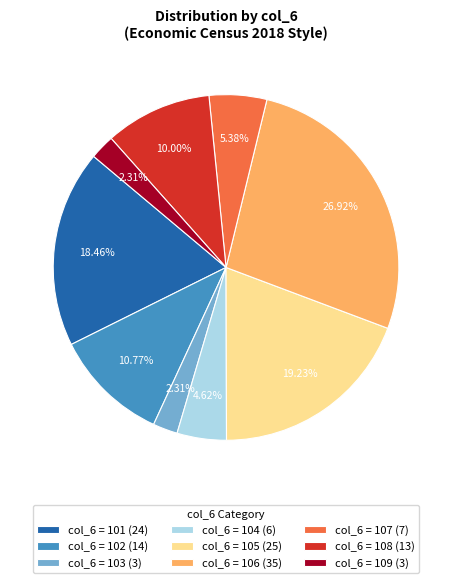

Count the number of slices in the pie.

9